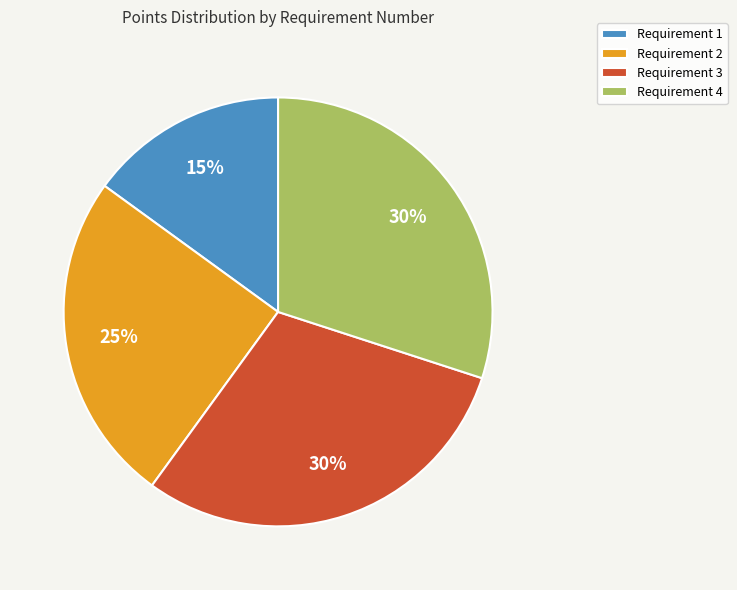

Count the number of slices in the pie.

4